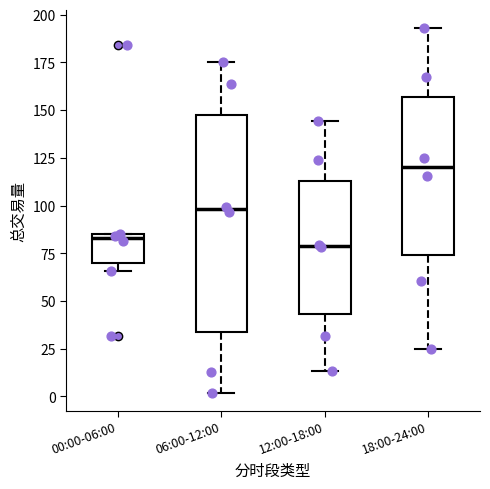

Where is the upper edge of the box for 12:00-18:00 on the y-axis? The values are not printed on the chart, so give them approximately, as read against the axis.

115